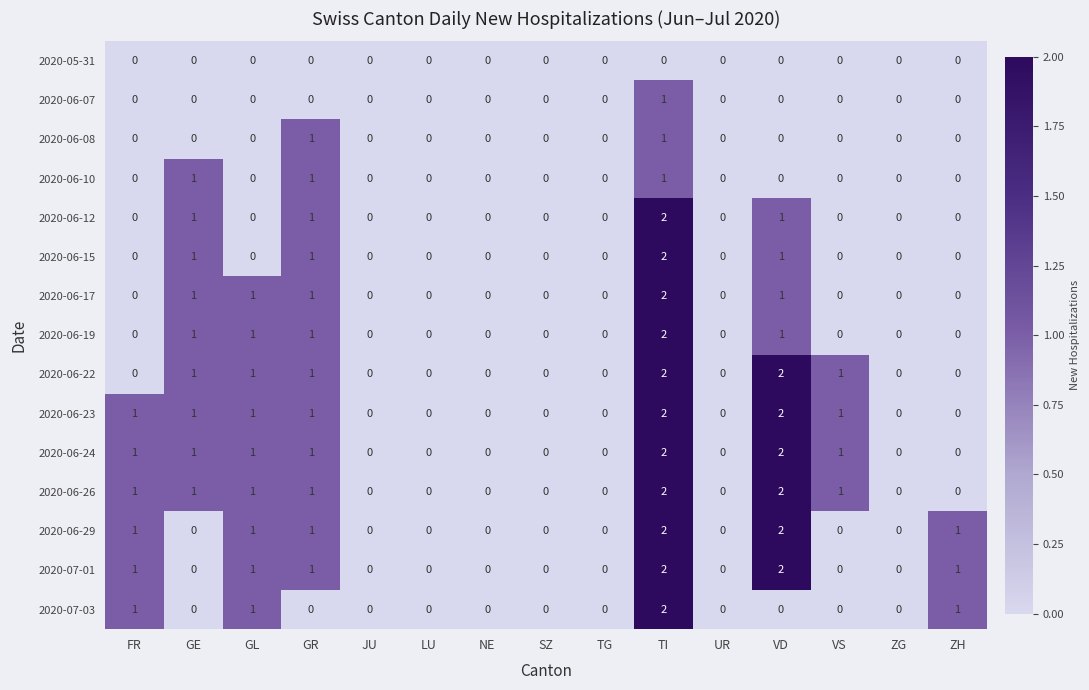

Which has a higher value, GL or JU?

GL